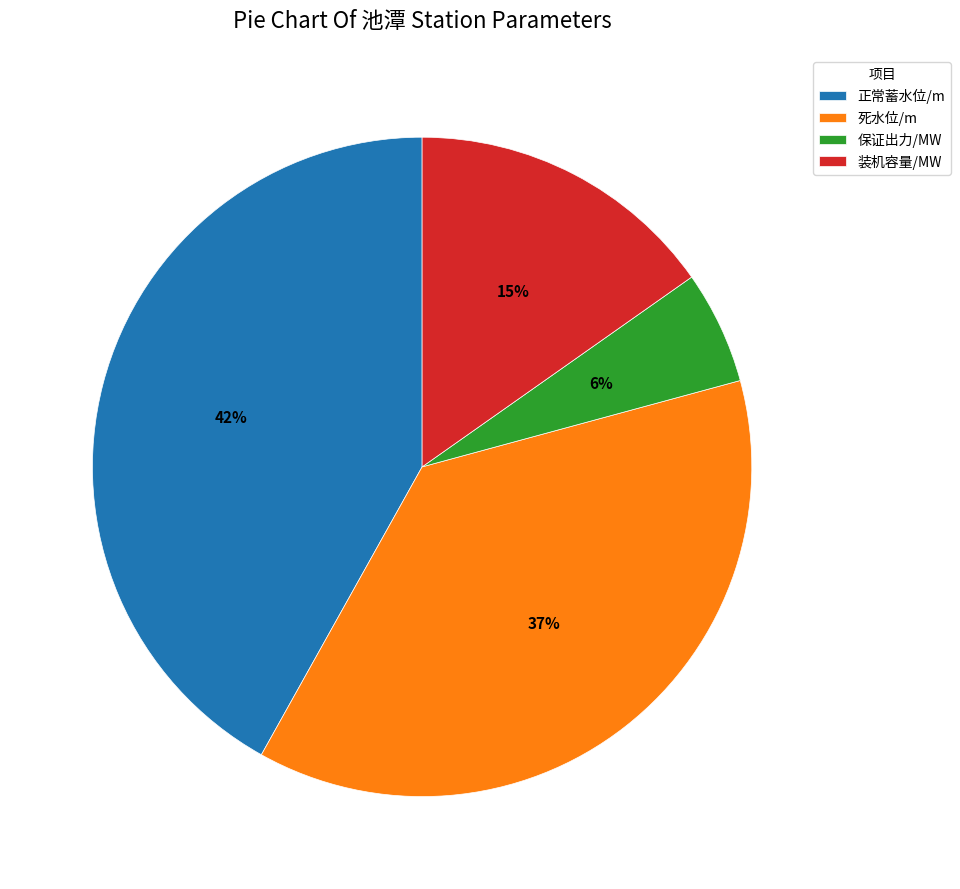

To the nearest percent, what percentage of the pie is 装机容量/MW?

15%